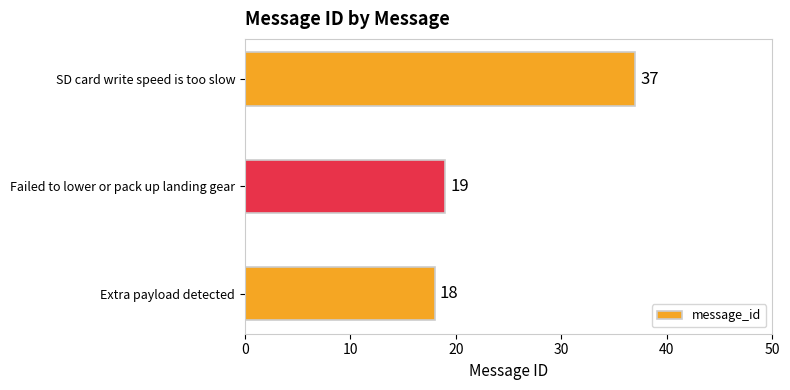

How many bars are there in total?

3